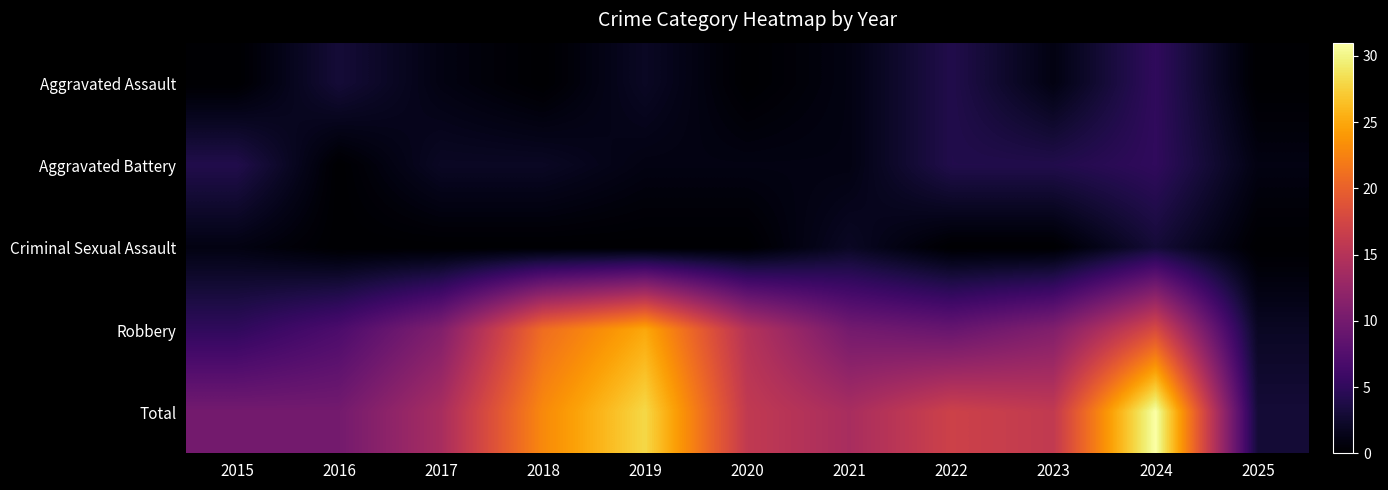

At which category is the sum across all series the highest?

2024